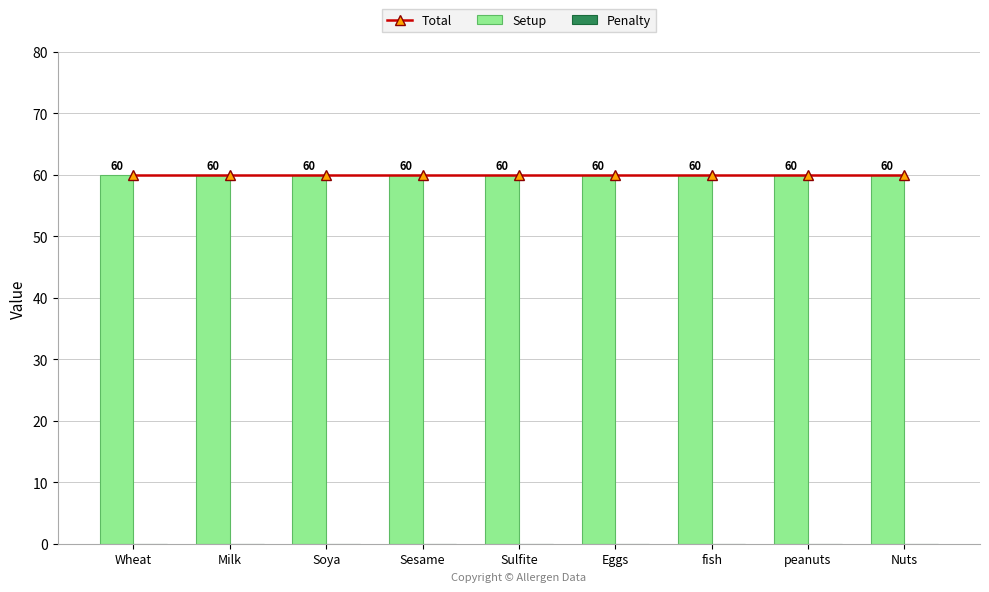

What is the approximate value of Setup at Soya?

60